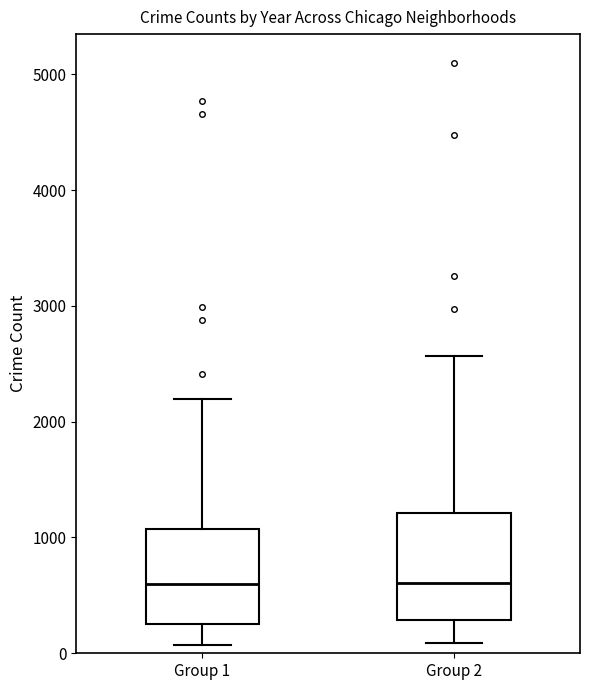

Which box is the tallest, from its lower edge to its upper edge?

Group 2